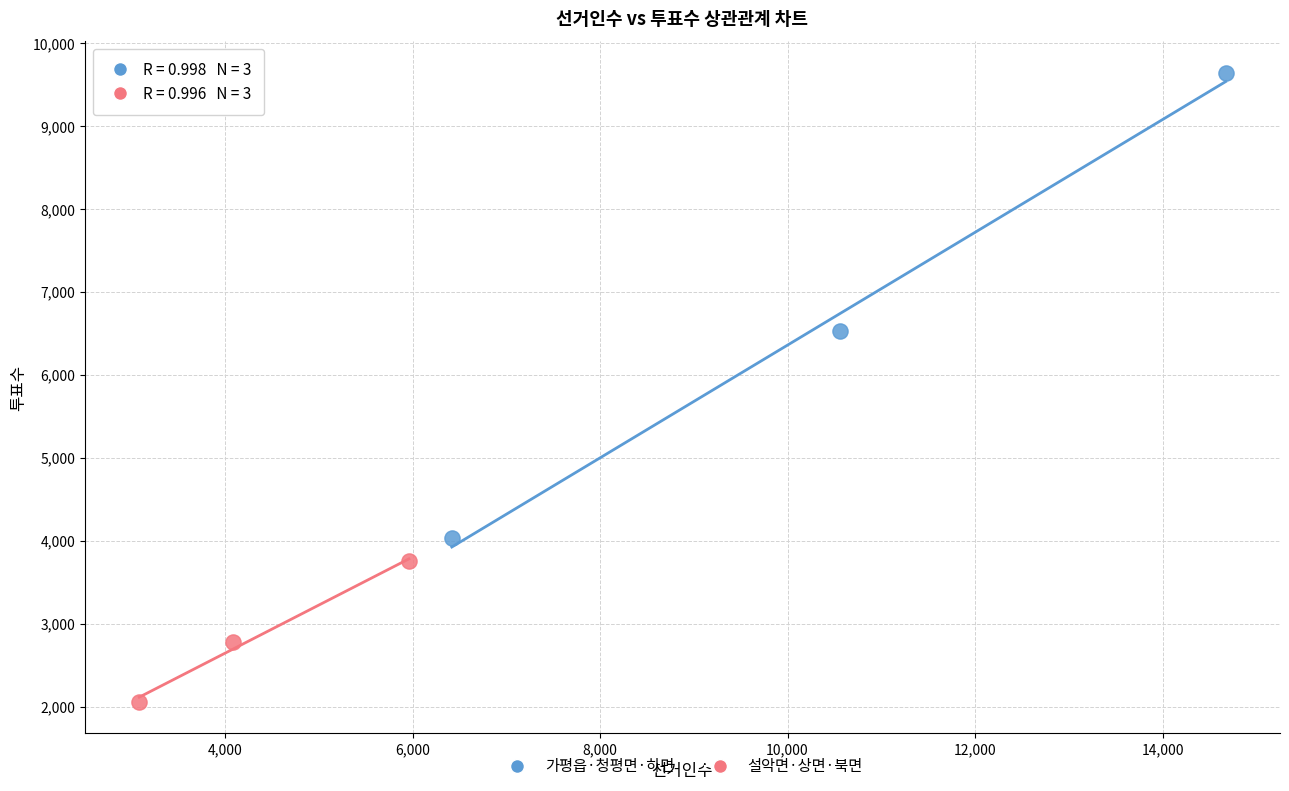

What are all the series names shown in the legend?

가평읍·청평면·하면, 설악면·상면·북면